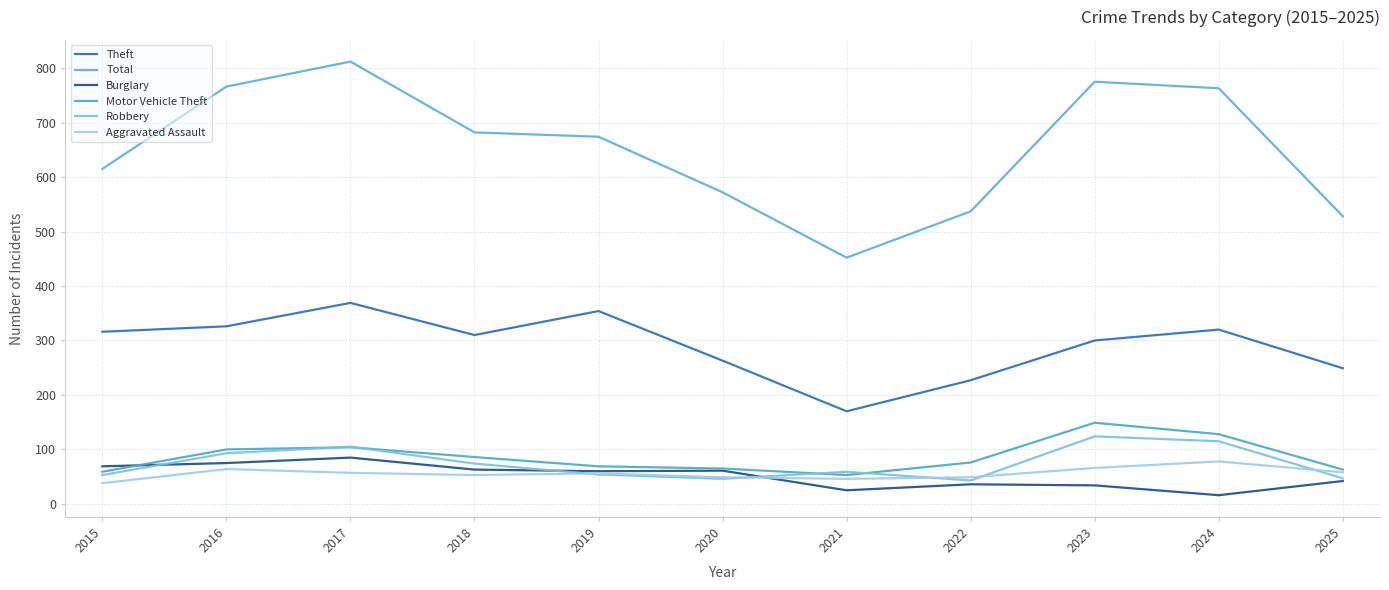

What is the average value of the Robbery series?

74